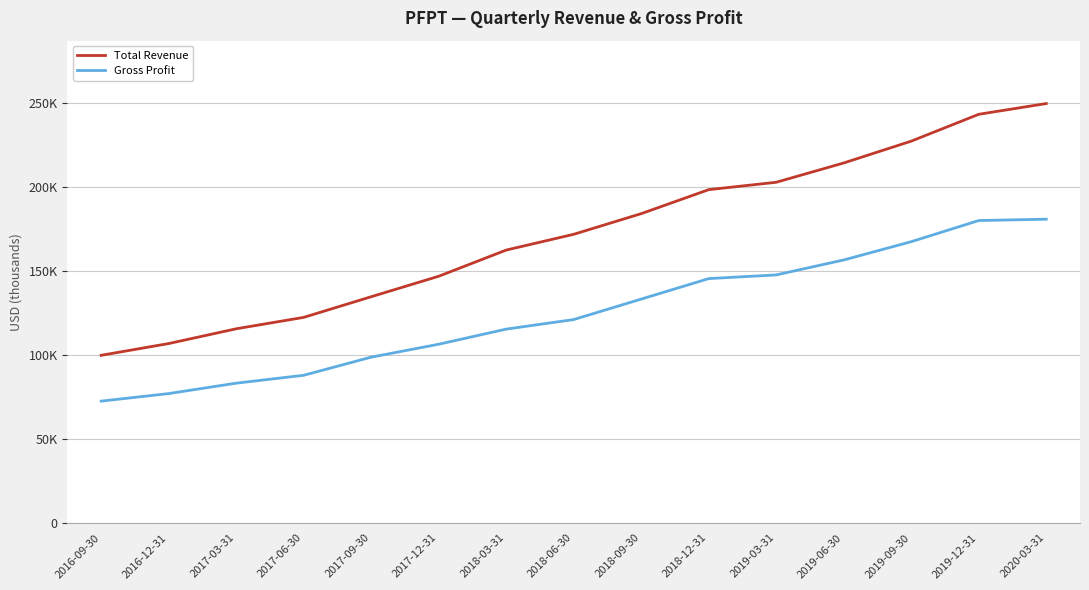

What is the label of the 2nd point from the right?

2019-12-31